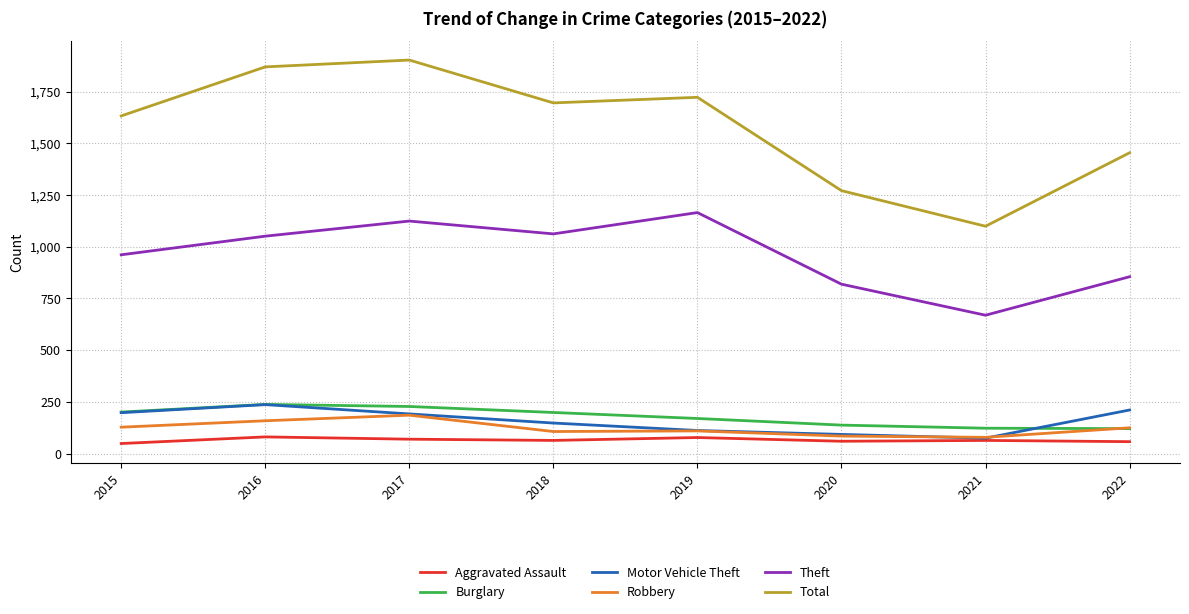

True or false: Theft and Burglary cross at least once.

False